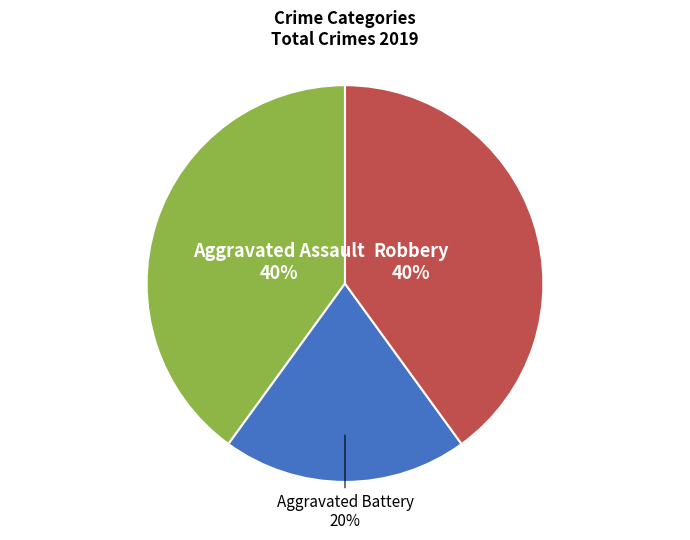

How many segments does this pie chart have?

3